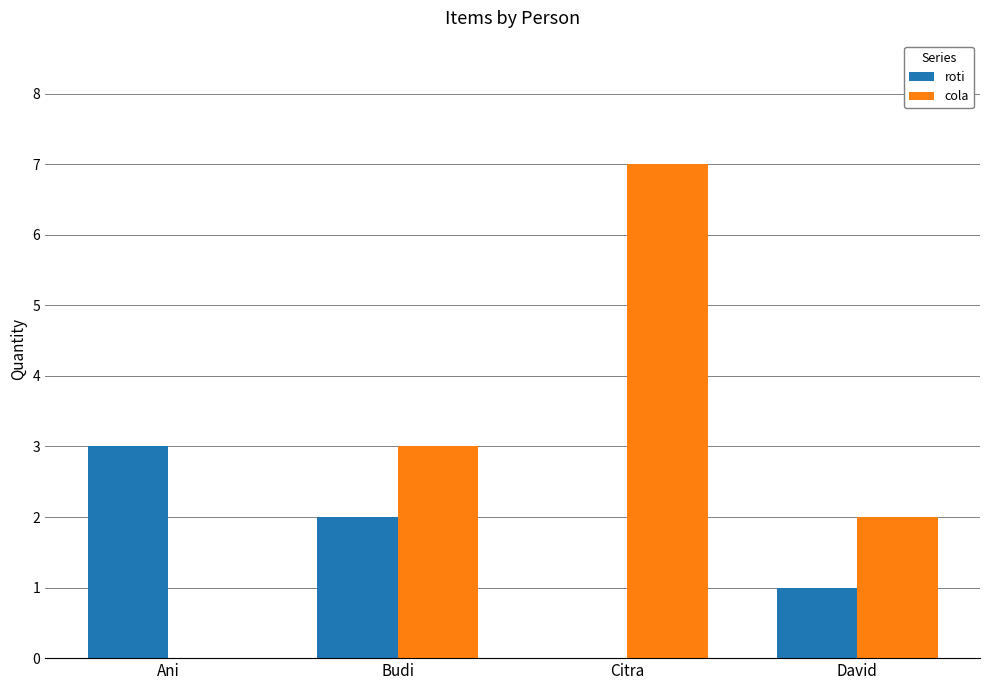

How many roti values are between 1 and 3?

3